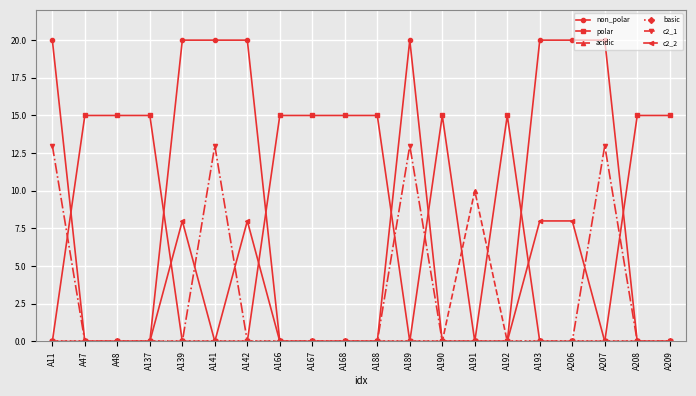

The value of c2_1 at A189 is 20. True or false?

False